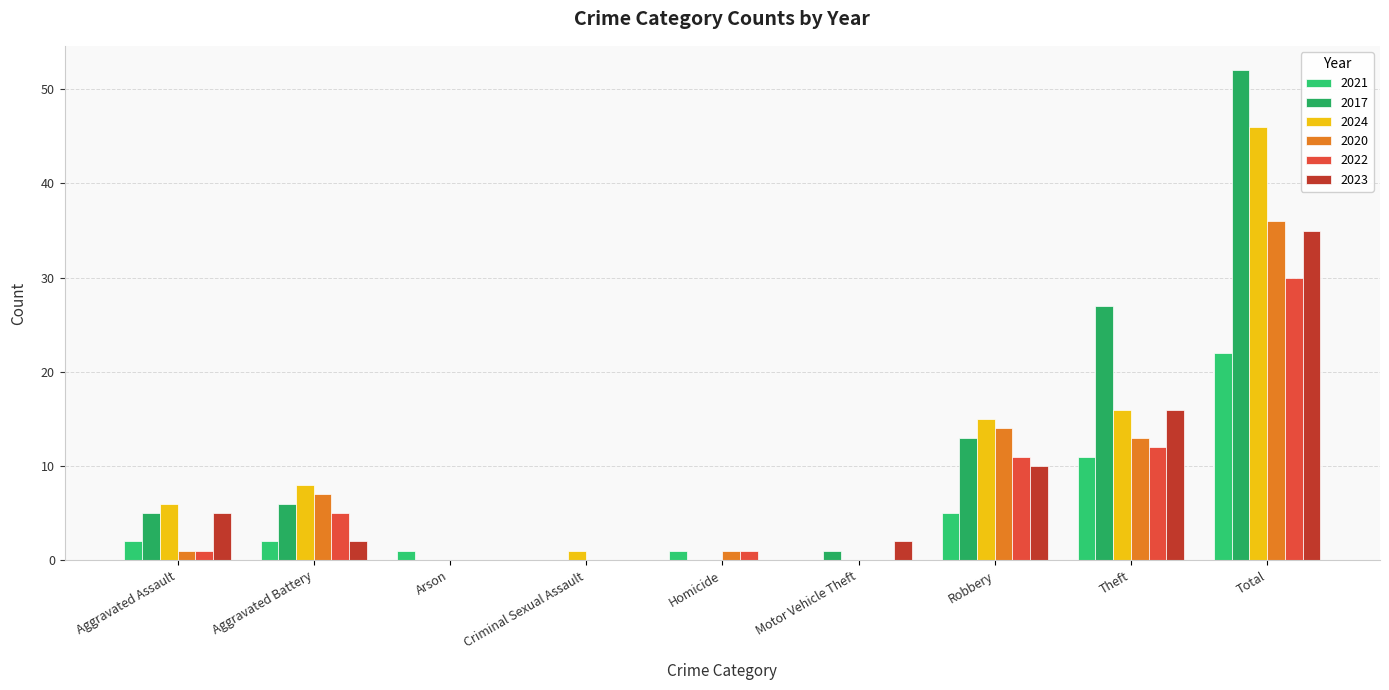

Rank the categories by 2022 value from highest to lowest.

Total, Theft, Robbery, Aggravated Battery, Aggravated Assault, Homicide, Arson, Criminal Sexual Assault, Motor Vehicle Theft